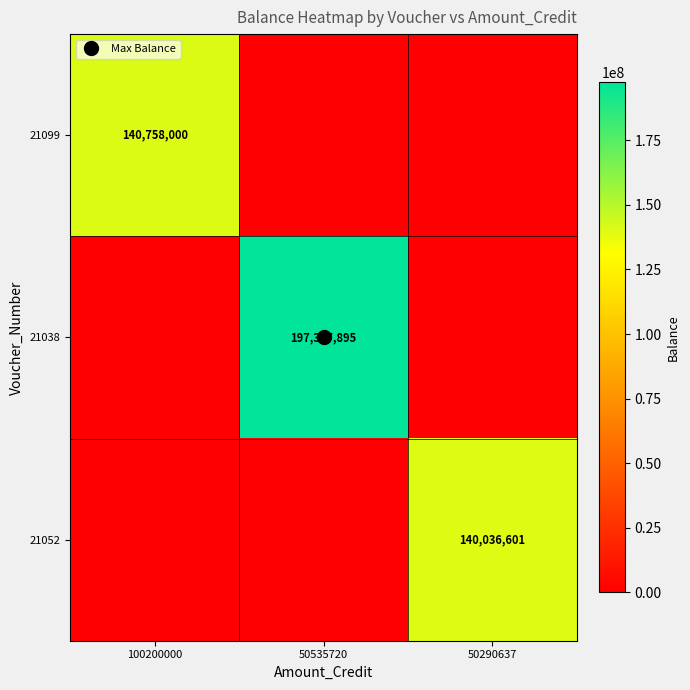

At 50290637, list the series in order from largest to smallest.

21052, 21099, 21038